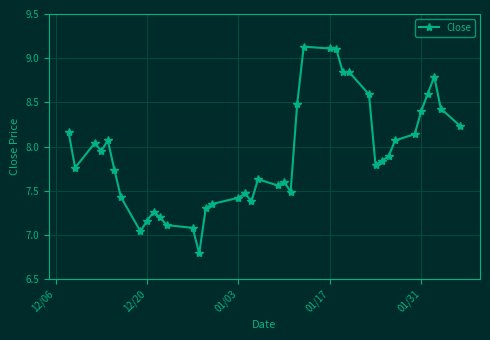

How many values are below 7?

1